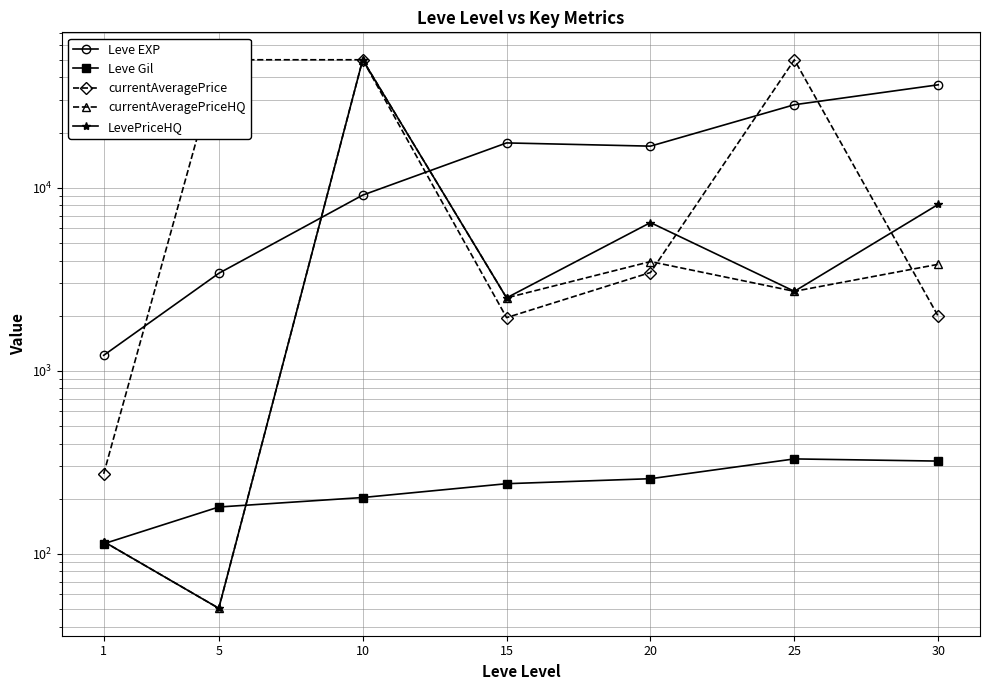

How many values in the Leve EXP series are below 16865?

3